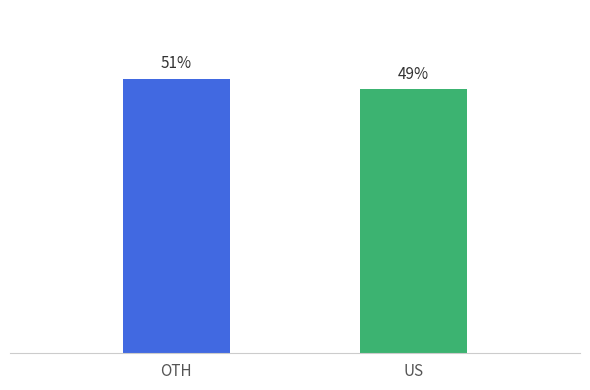

List the labels in order of value, smallest first.

US, OTH